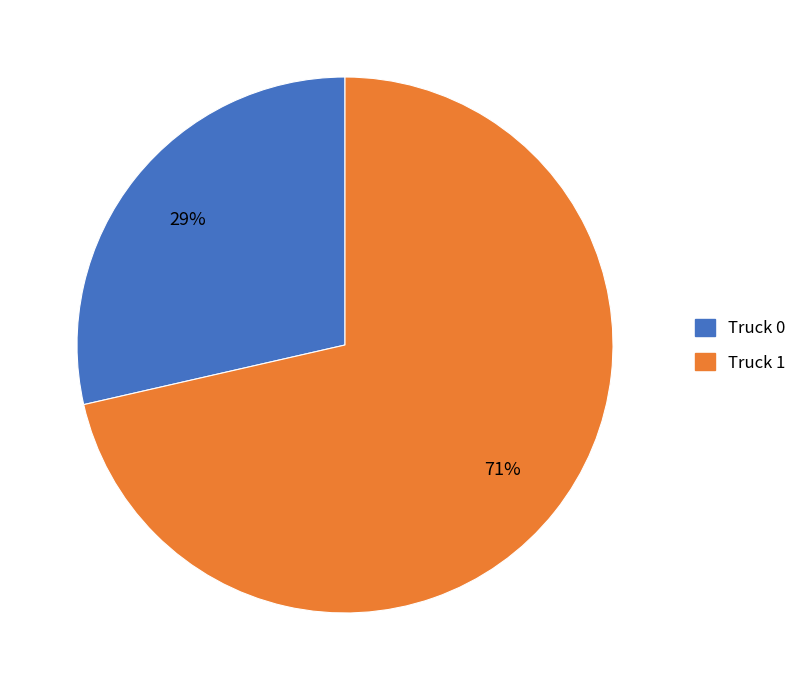

Which has a higher value, Truck 0 or Truck 1?

Truck 1